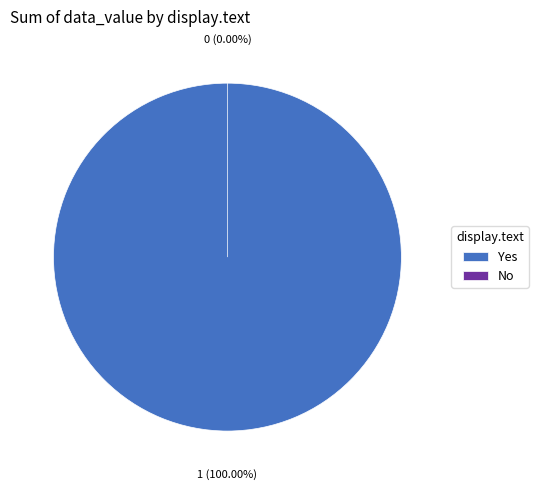

Rank the categories by value from lowest to highest.

No, Yes